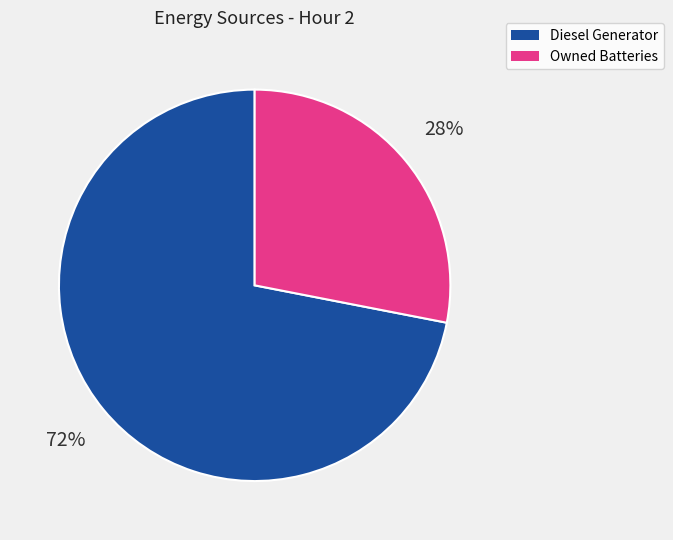

How many segments does this pie chart have?

2